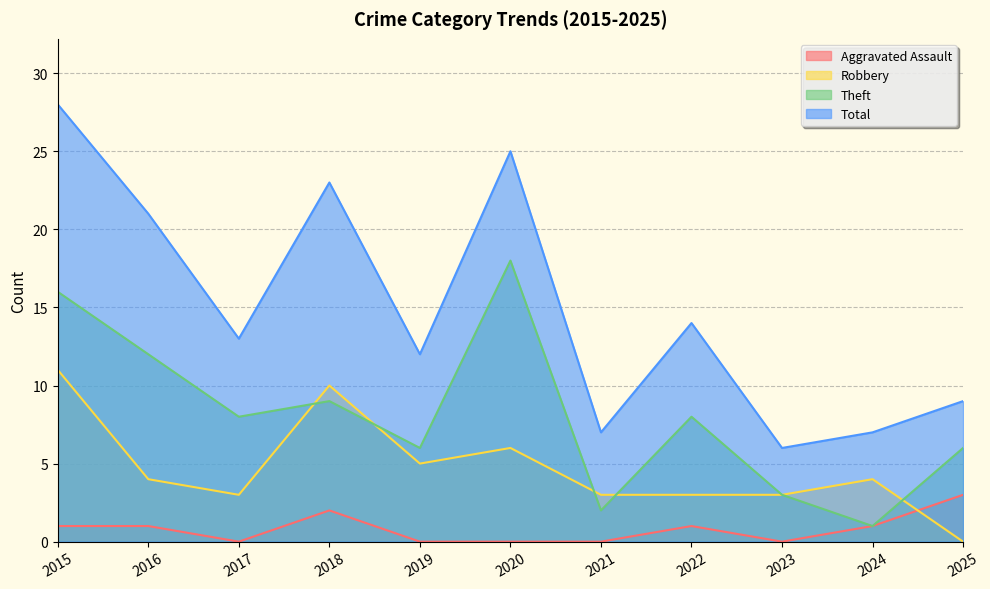

What are all the series names shown in the legend?

Aggravated Assault, Robbery, Theft, Total